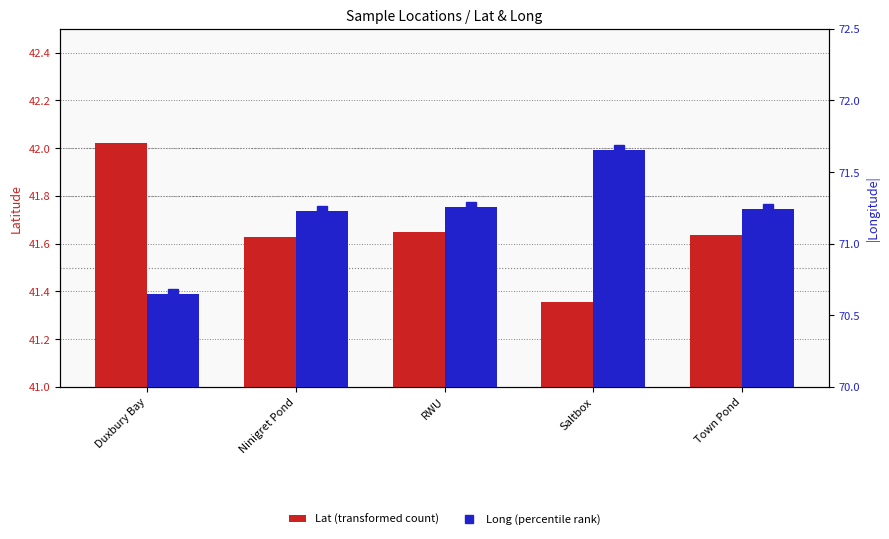

What is the difference between the maximum and second lowest values in the Lat series?

0.4